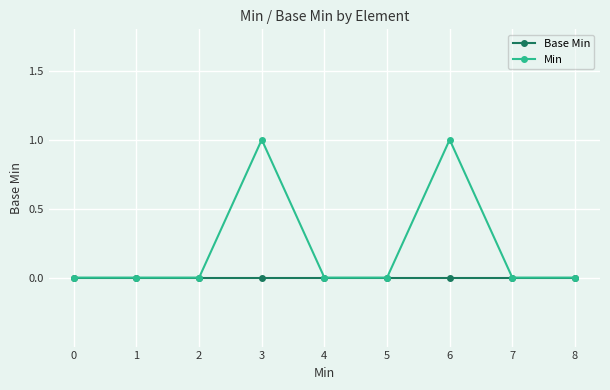

List the series in order of their peak value, lowest first.

Base Min, Min